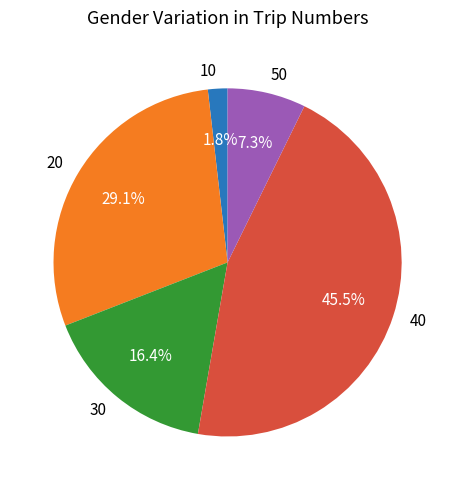

Is it true that 30 is 16% of the pie?

True